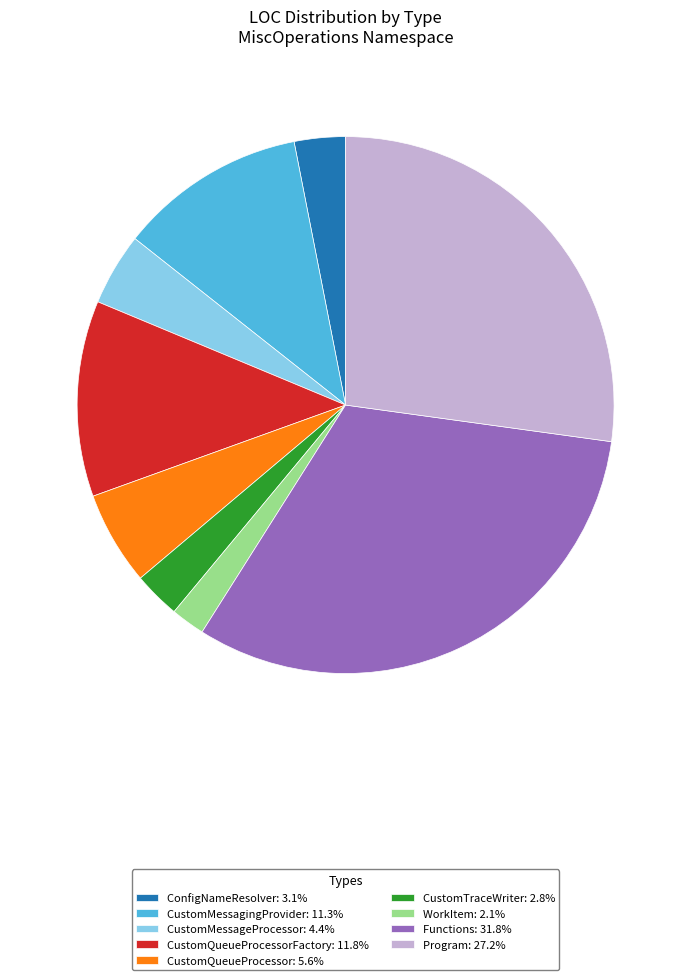

Does any single category account for the majority?

No